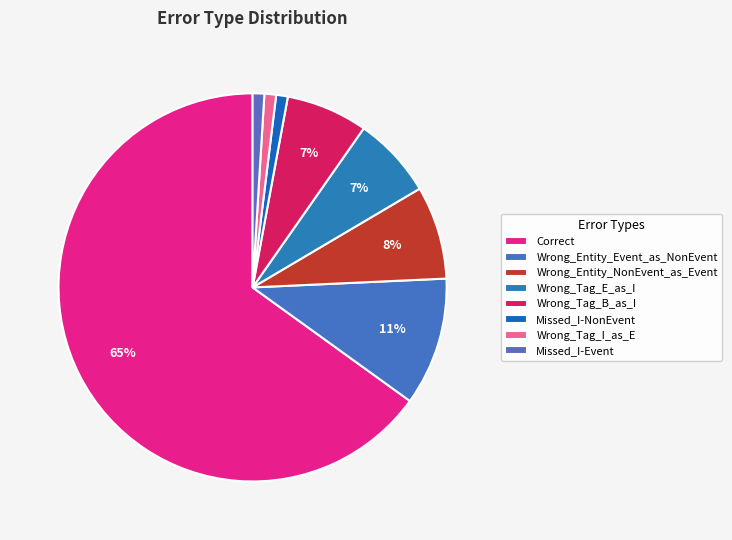

Which slice is the smallest?

Missed_I-NonEvent